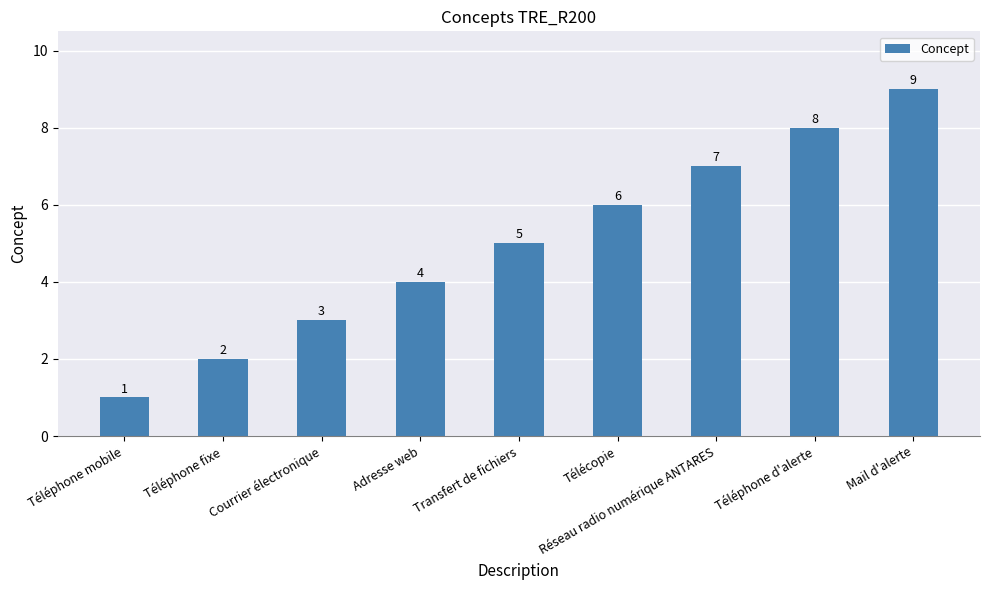

Which has a higher value, Adresse web or Télécopie?

Télécopie